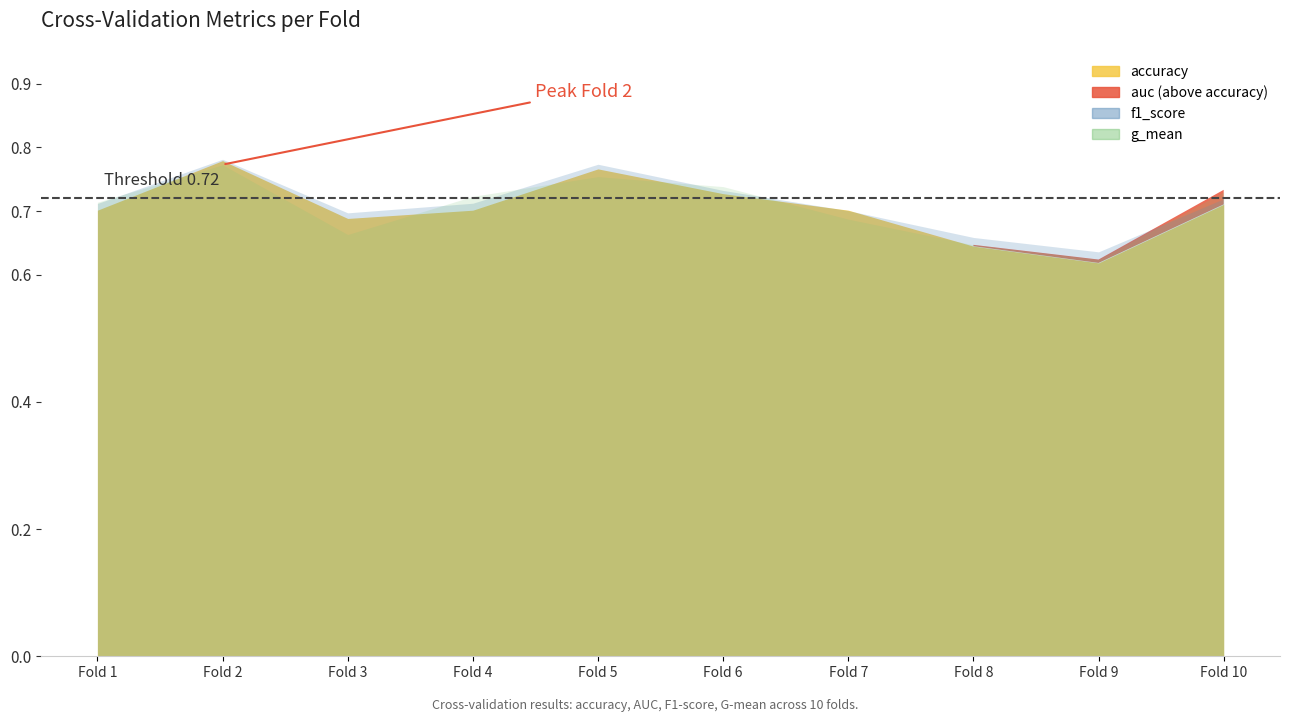

What is the approximate value of f1_score at 9?

0.6